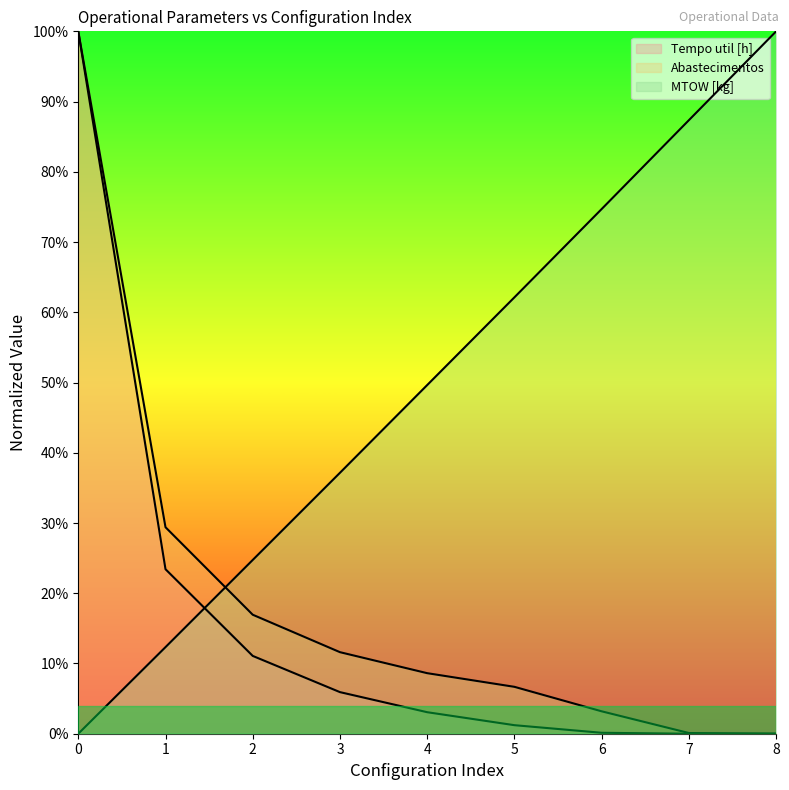

True or false: Abastecimentos has a value of 0.0 at 8.

True